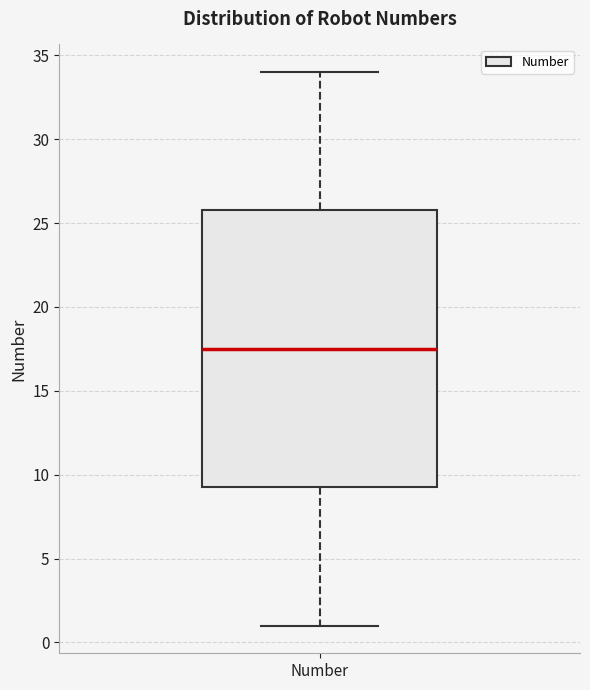

Where does the median line of the box for Number sit on the y-axis? The values are not printed on the chart, so give them approximately, as read against the axis.

17.5